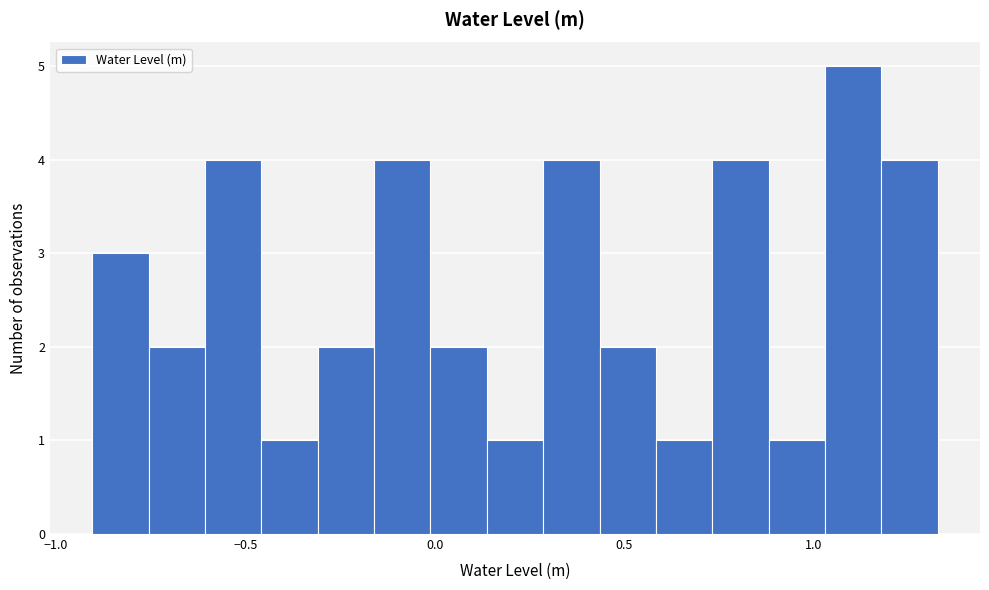

Around what value on the x-axis is the tallest bar? Give the approximate position of its centre, as read against the axis.

1.10